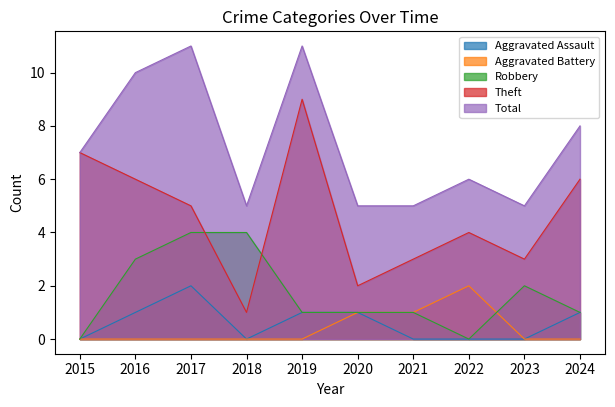

At which label does Theft first exceed 5?

2015